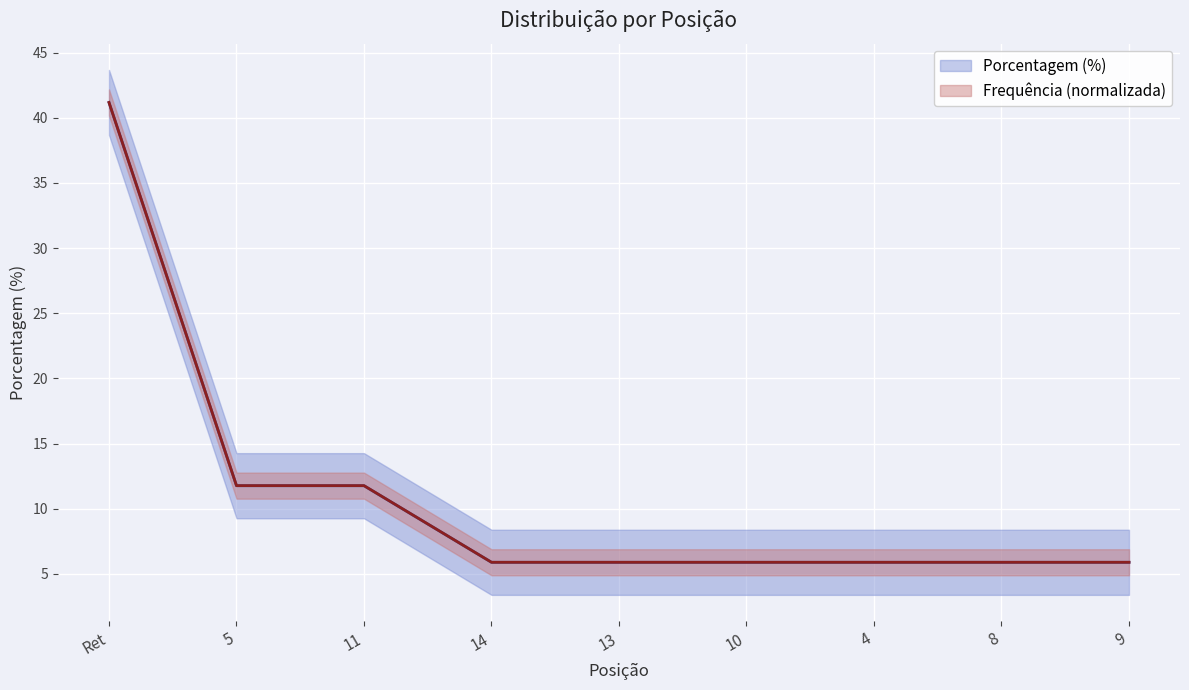

What is the average value of the Porcentagem (%) series?

11.1